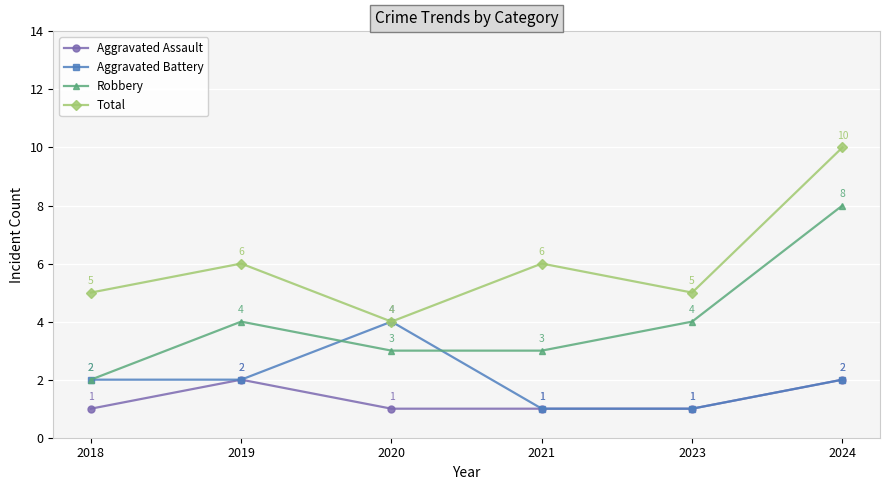

What is the total value across all series at 2021?

11